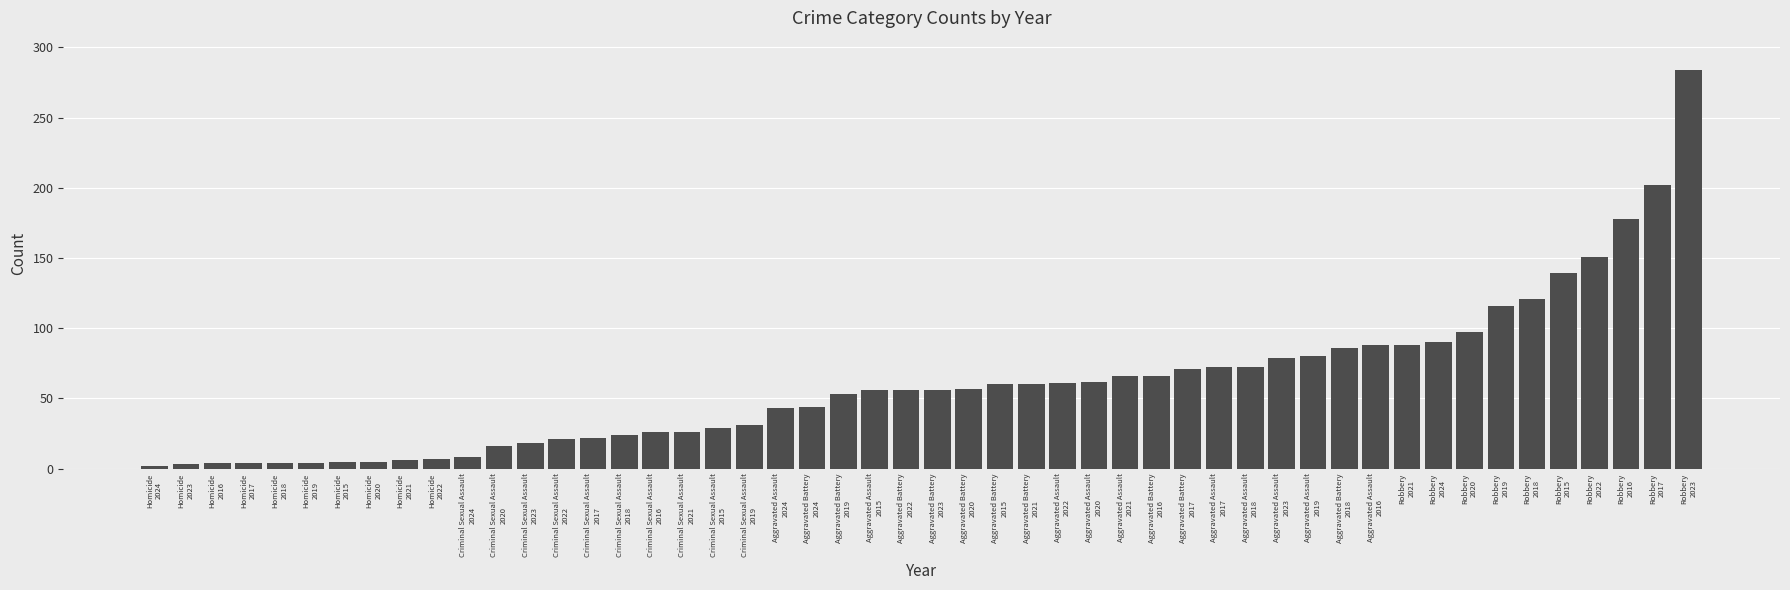

What is the sum of all values?

3019